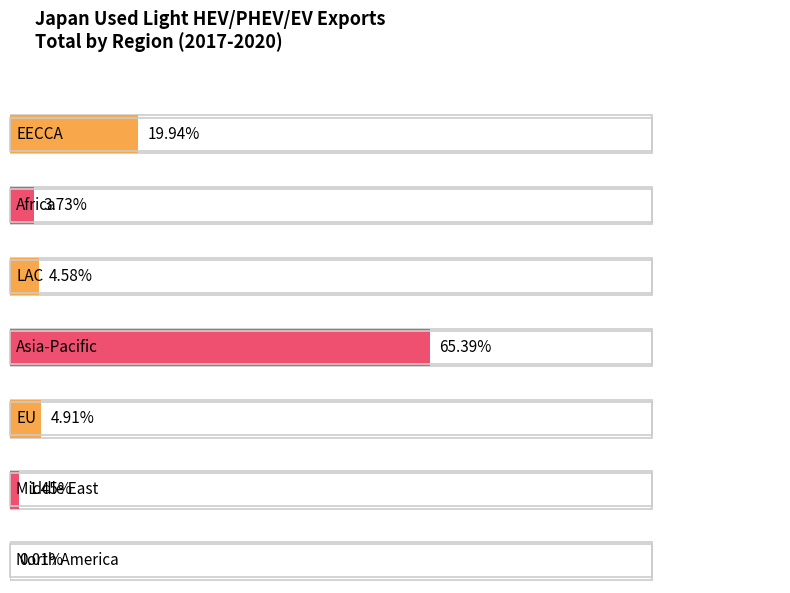

Is it true that 2017 equals -447 at 17?

False